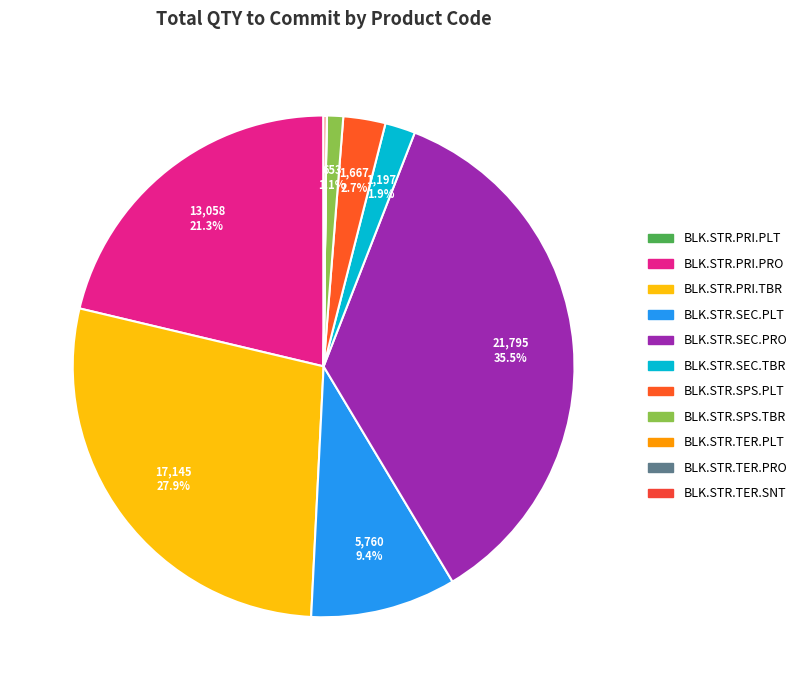

Approximately how many times larger is the value at BLK.STR.PRI.PRO compared to BLK.STR.TER.SNT?

116.6